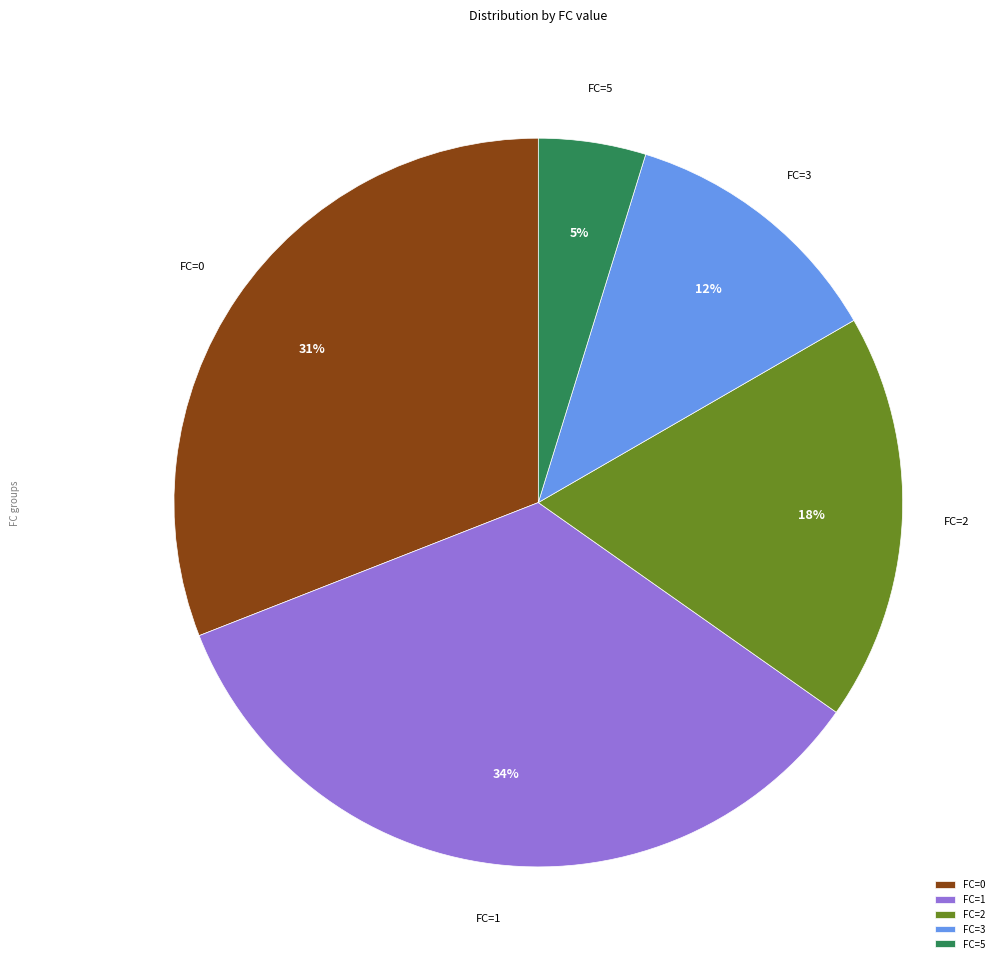

To the nearest percent, what portion does FC=1 represent?

34%